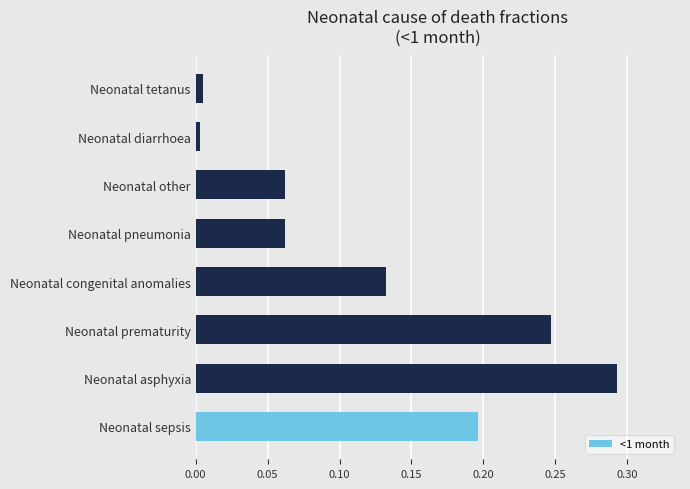

The value at Neonatal pneumonia is 0.0. True or false?

False